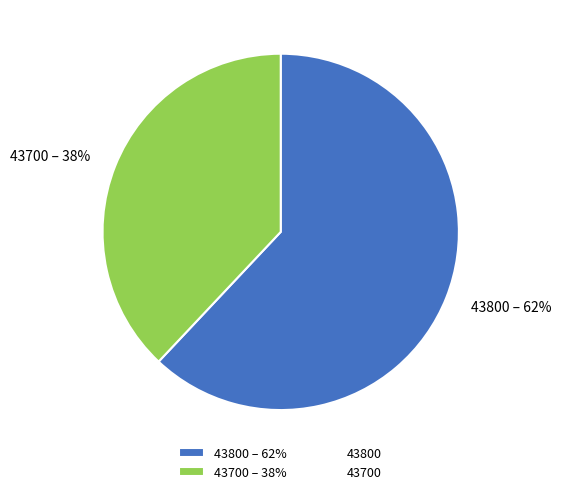

Does 43700 represent more than half of the total?

No